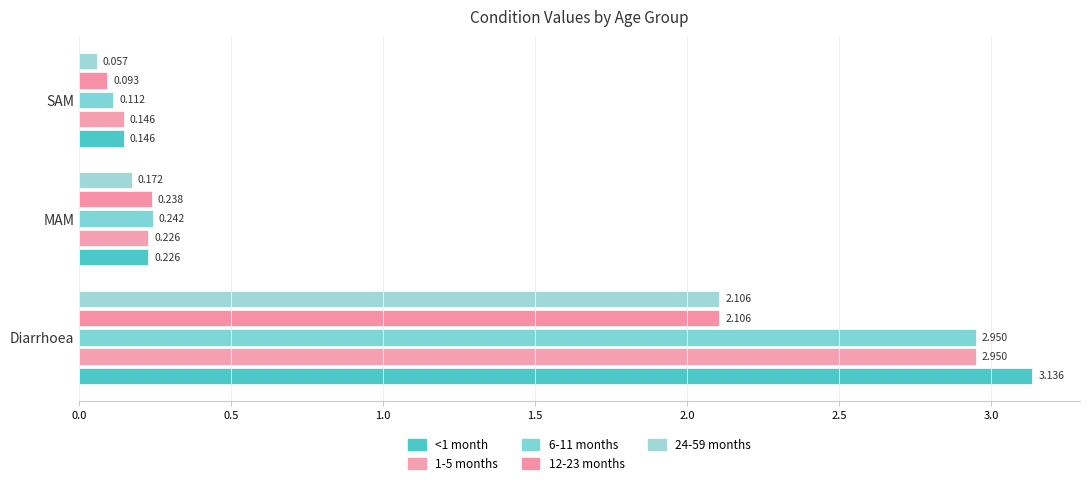

How many data points does each series have?

3